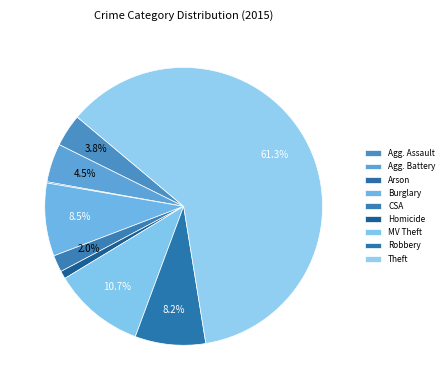

The Homicide slice represents 12% of the pie. True or false?

False